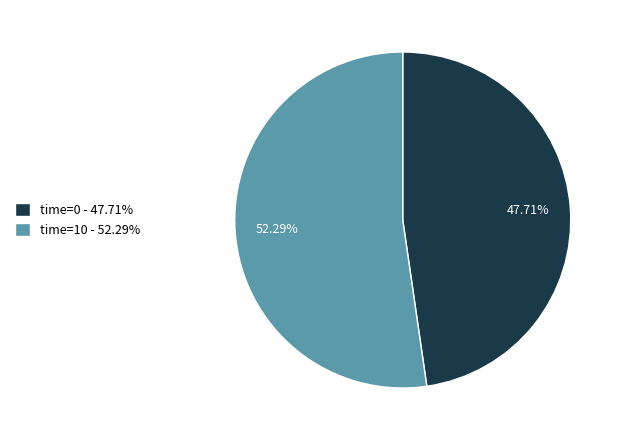

Rank the categories by value from highest to lowest.

time=10 - 52.29%, time=0 - 47.71%